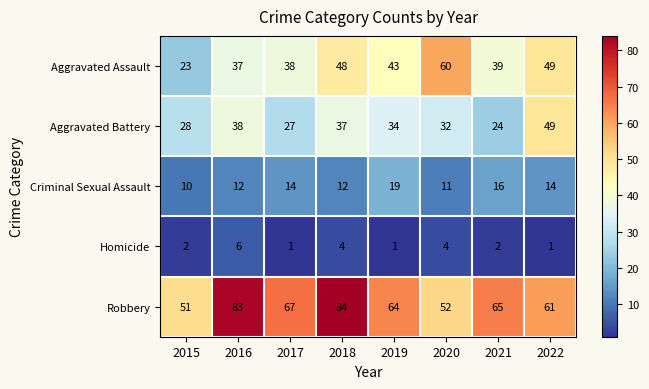

What is the total value across all series at 2019?

161